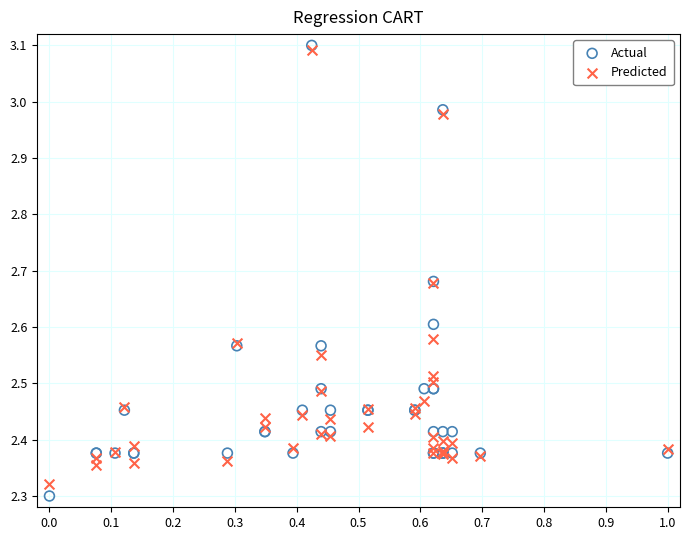

What is the X range (max minus min) for the scatter plot?

1.0